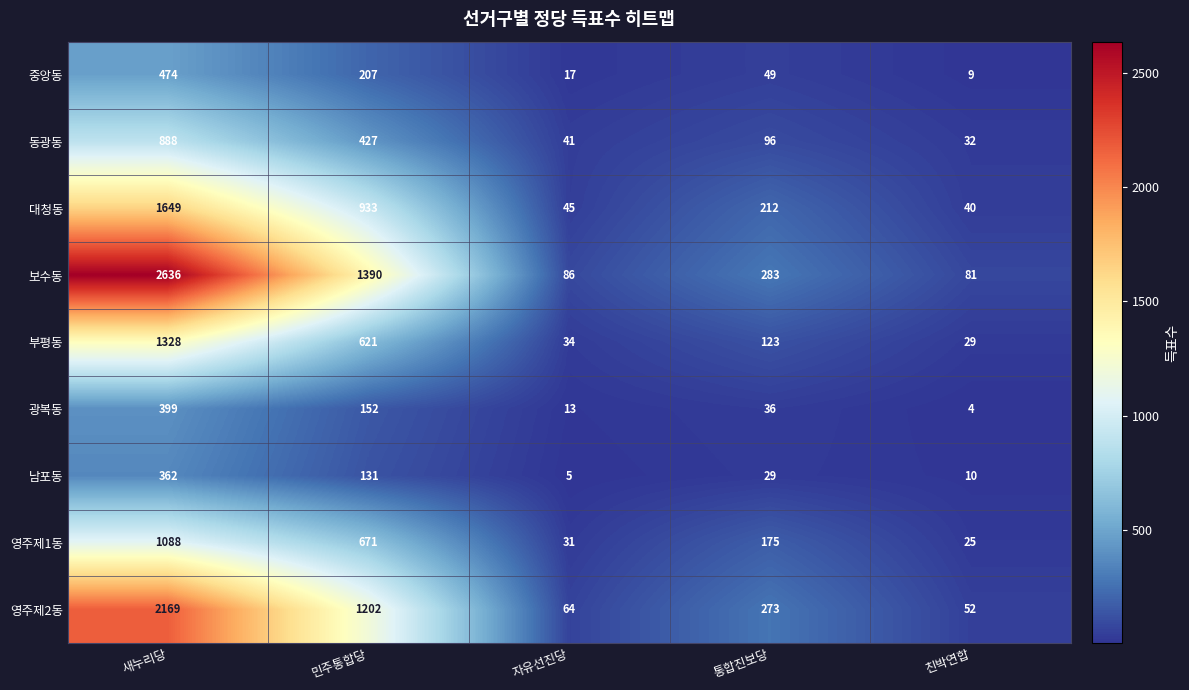

Which series has the widest spread of values?

보수동